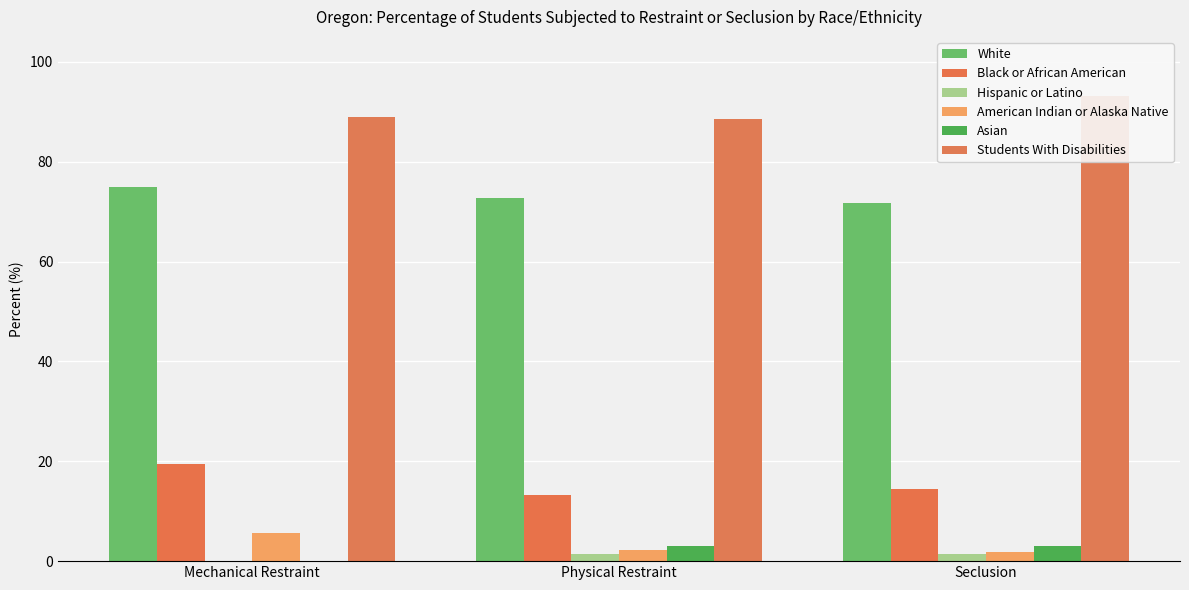

What is the total value across all series at Seclusion?

185.7